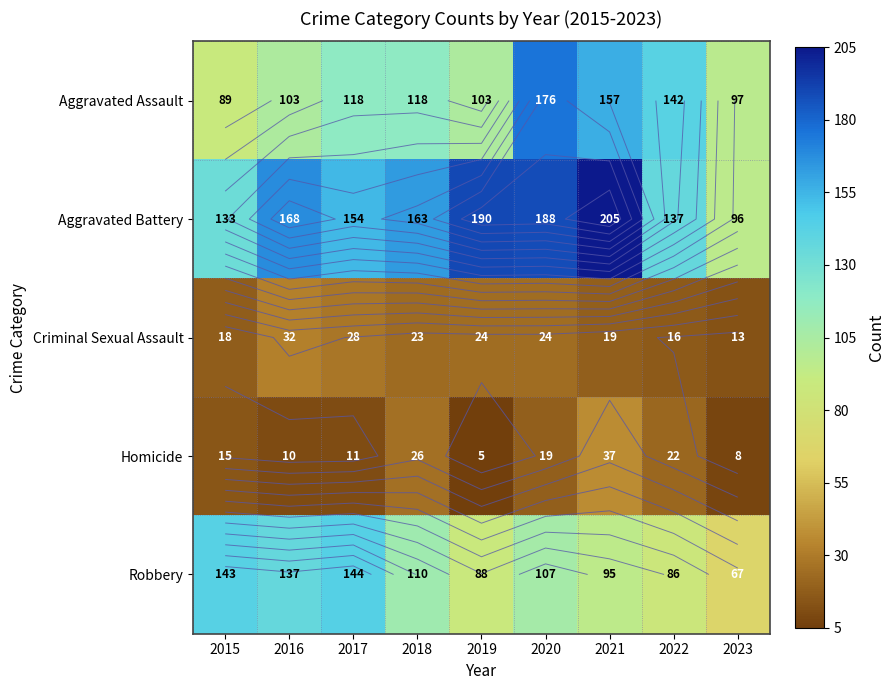

Where does the Criminal Sexual Assault series first go above 23?

2016